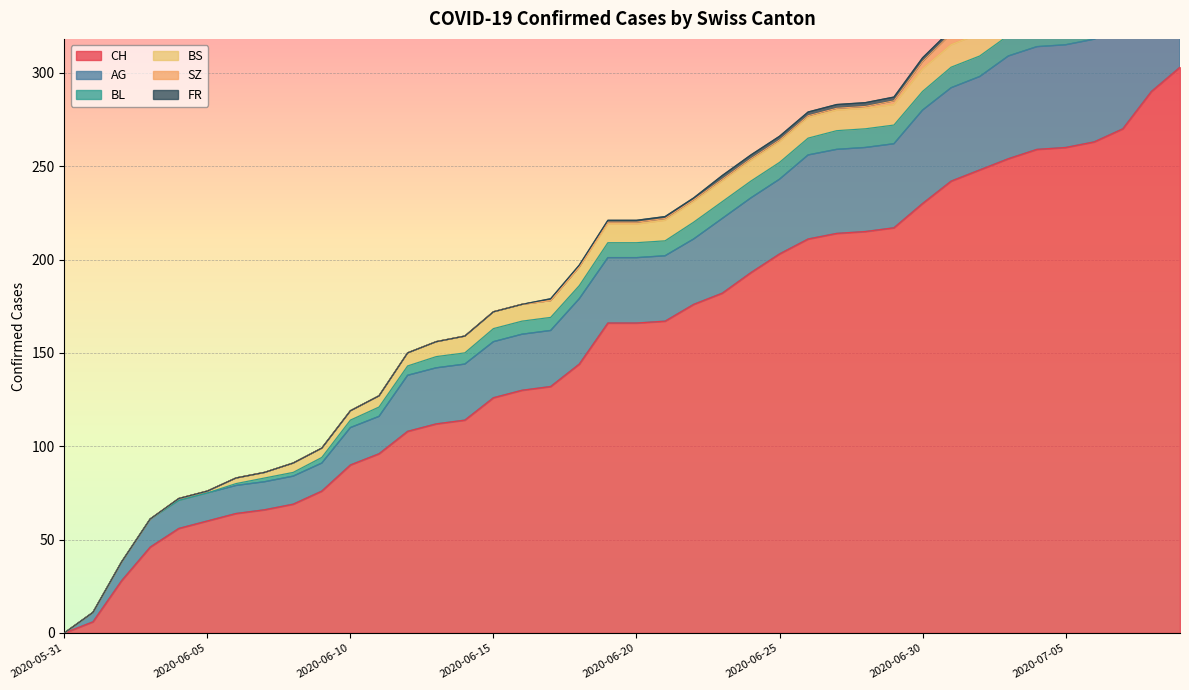

How many data points in CH are less than 166?

19